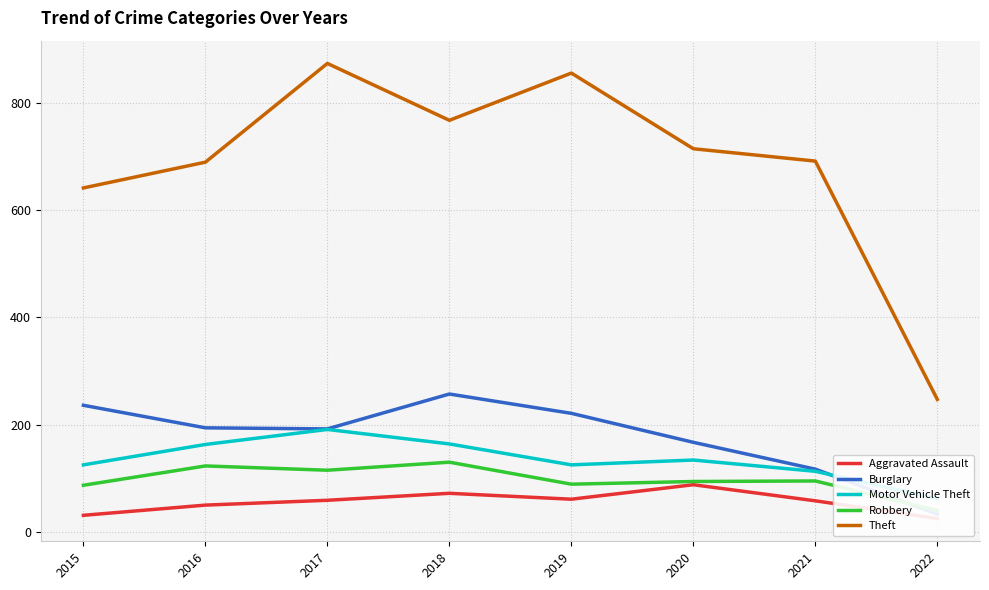

What is the sum of all Aggravated Assault values?

444